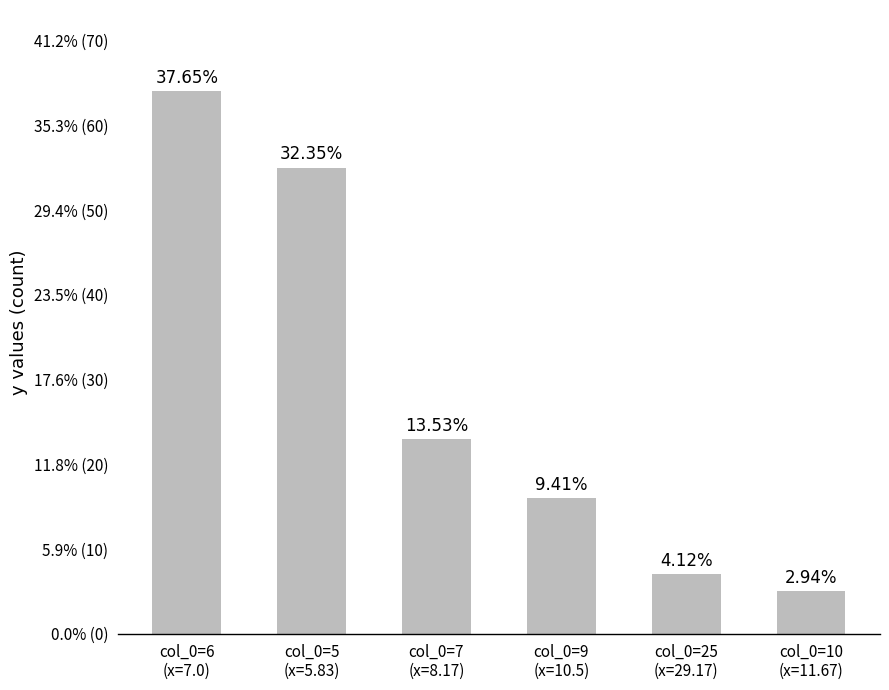

List the labels in order of value, largest first.

col_0=6
(x=7.0), col_0=5
(x=5.83), col_0=7
(x=8.17), col_0=9
(x=10.5), col_0=25
(x=29.17), col_0=10
(x=11.67)